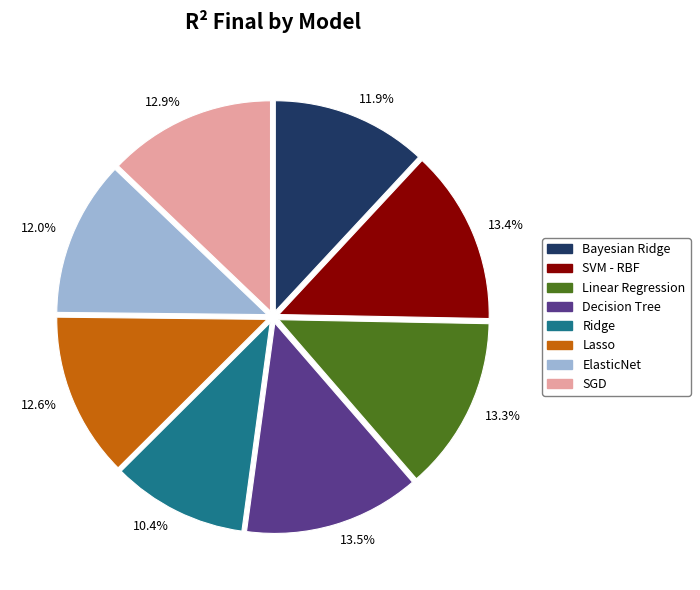

Is it true that ElasticNet is 22% of the pie?

False